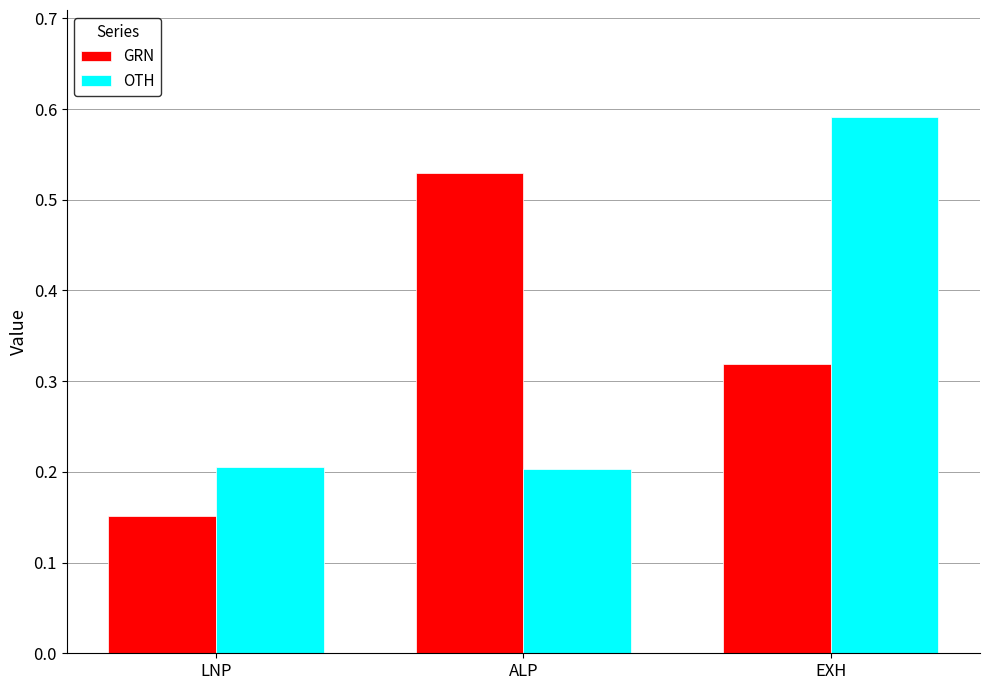

The value of GRN at ALP is 0.2. True or false?

False